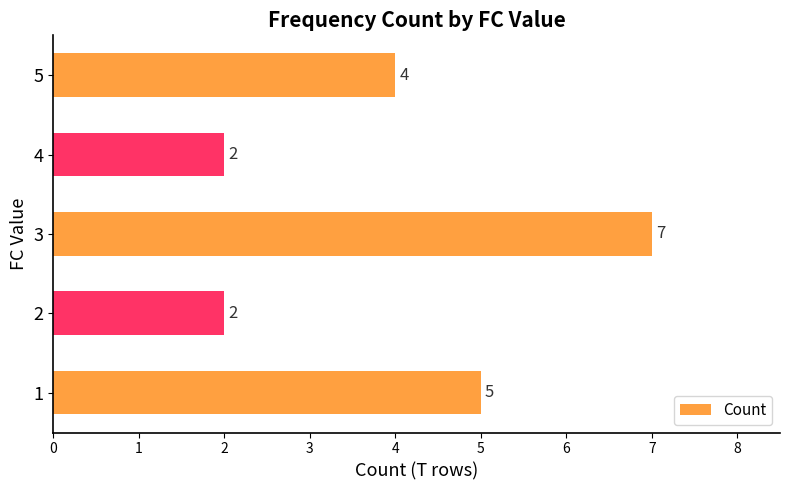

Approximately how many times larger is the value at 3 compared to 2?

3.5